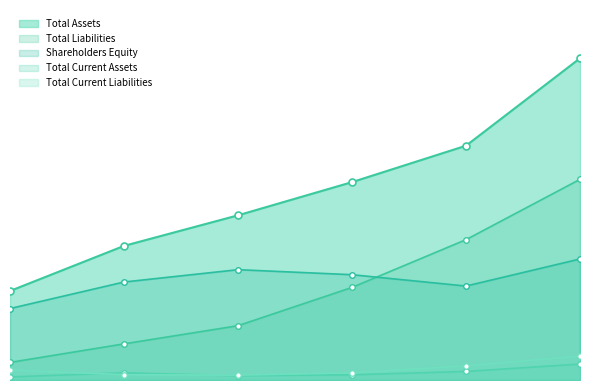

What is the value of the Shareholders Equity point at the 5th from the left?

1721